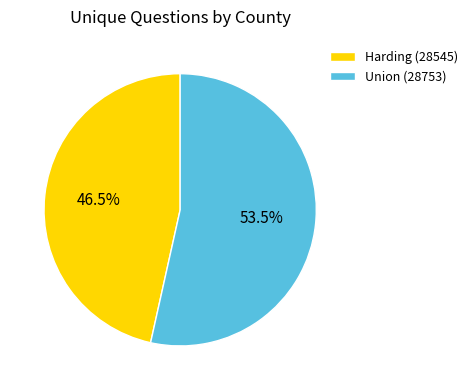

The Harding (28545) slice represents 37% of the pie. True or false?

False